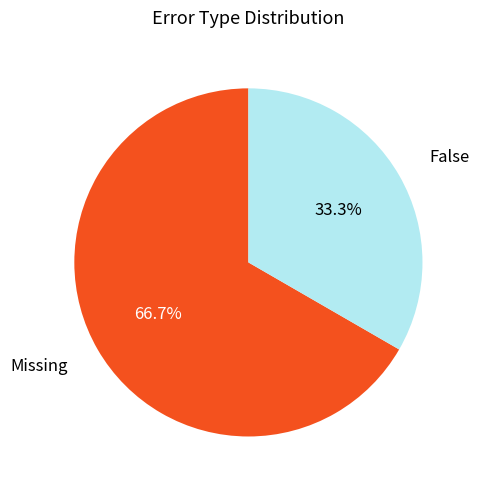

Does False account for over 50% of the chart?

No